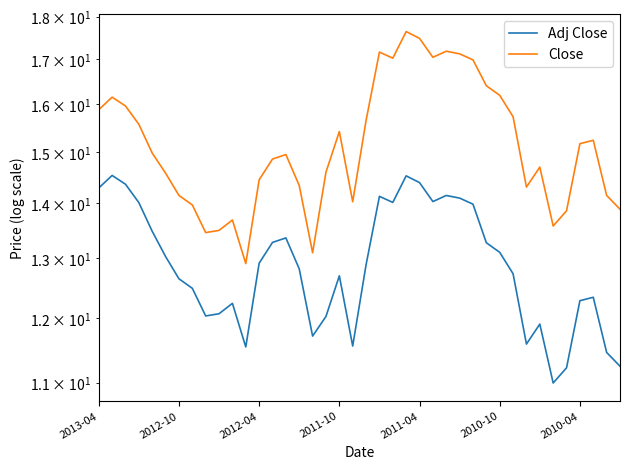

How many values in the Adj Close series are below 12?

9